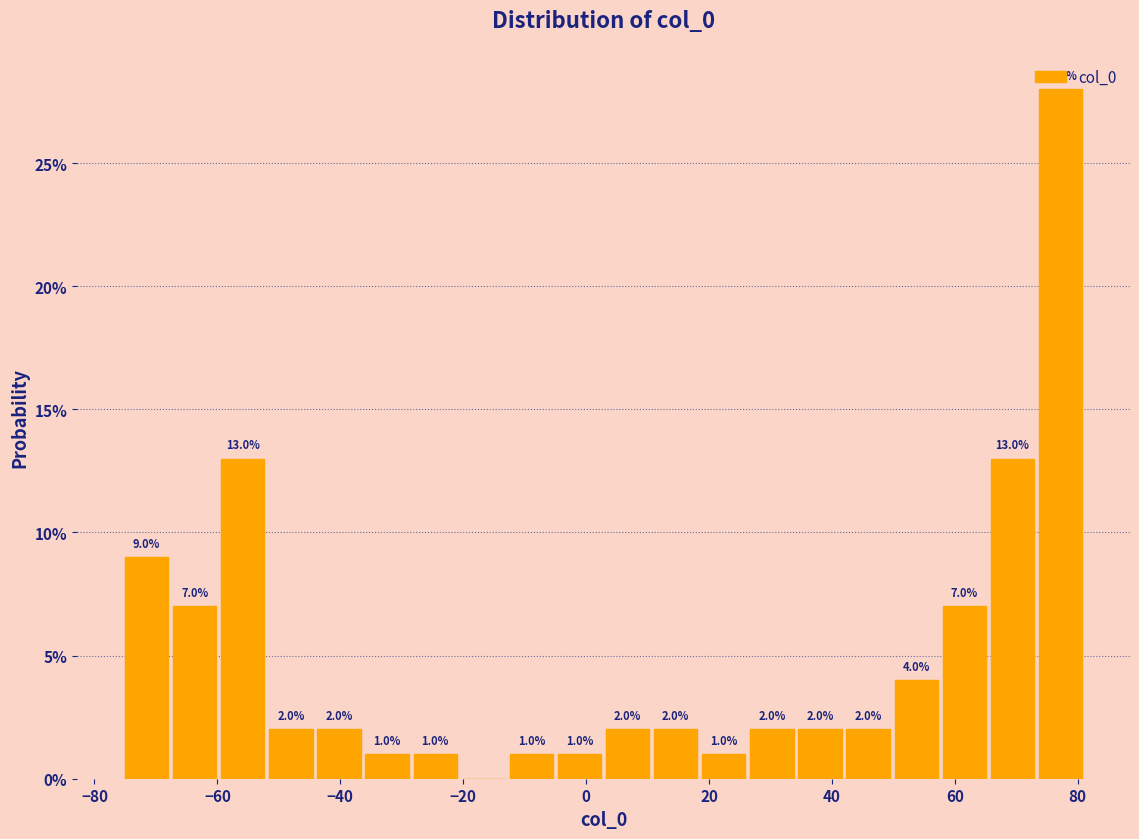

Around what value on the x-axis is the tallest bar? Give the approximate position of its centre, as read against the axis.

78